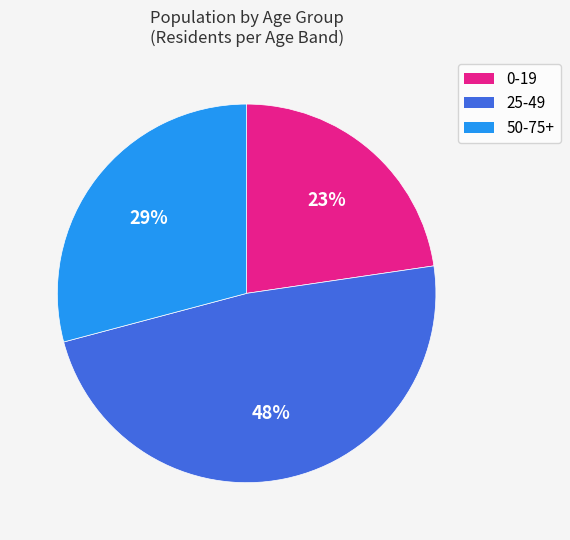

Rank the categories by value from highest to lowest.

25-49, 50-75+, 0-19